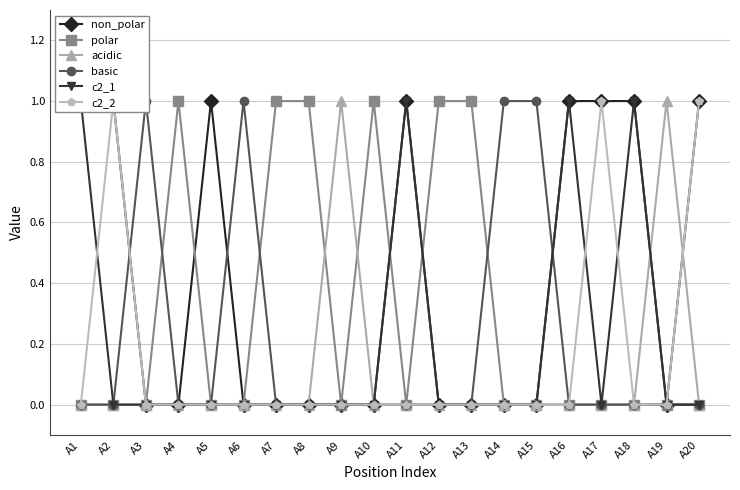

At which label does polar reach its peak?

A4